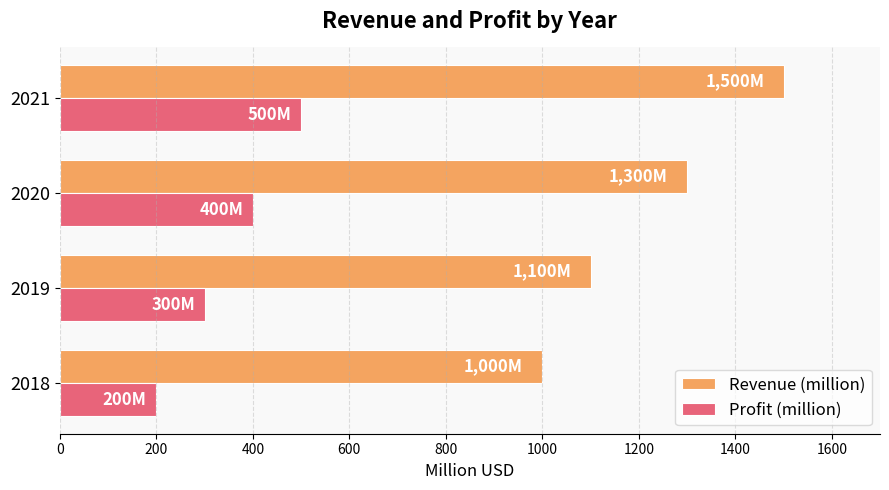

What is the difference between the Revenue (million) values at 2018 and 2021?

500